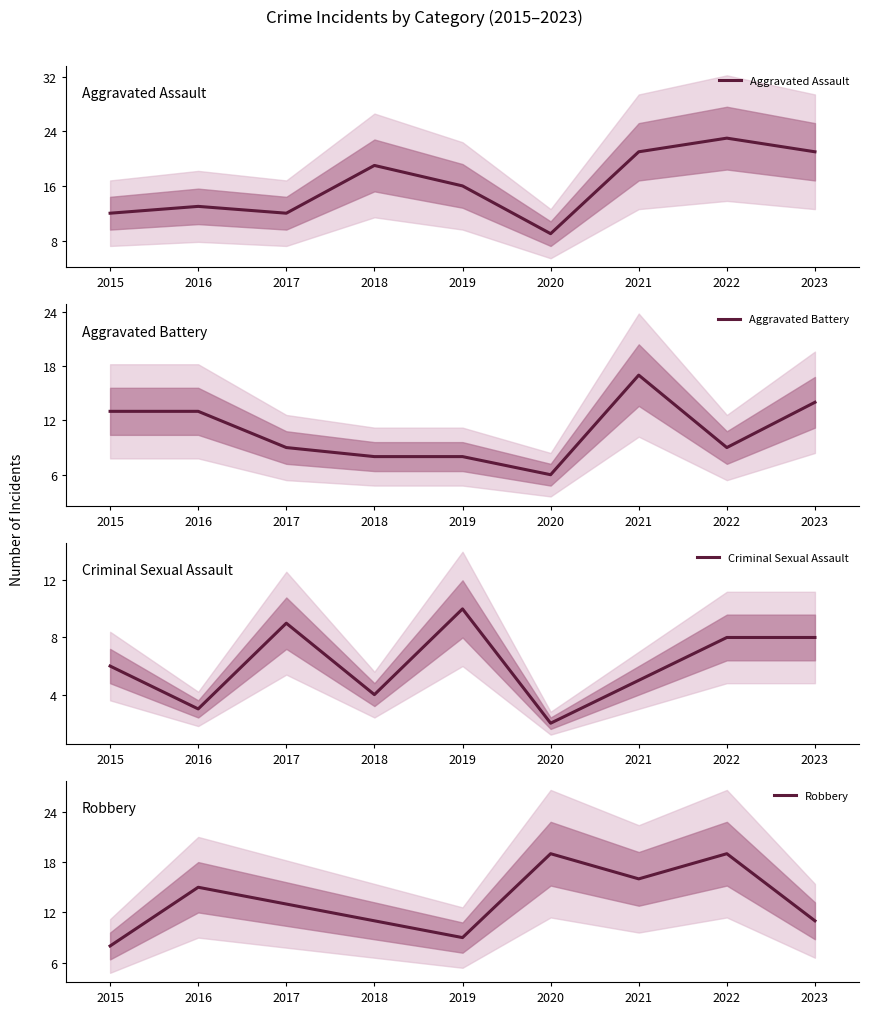

True or false: Aggravated Assault and Criminal Sexual Assault cross at least once.

False